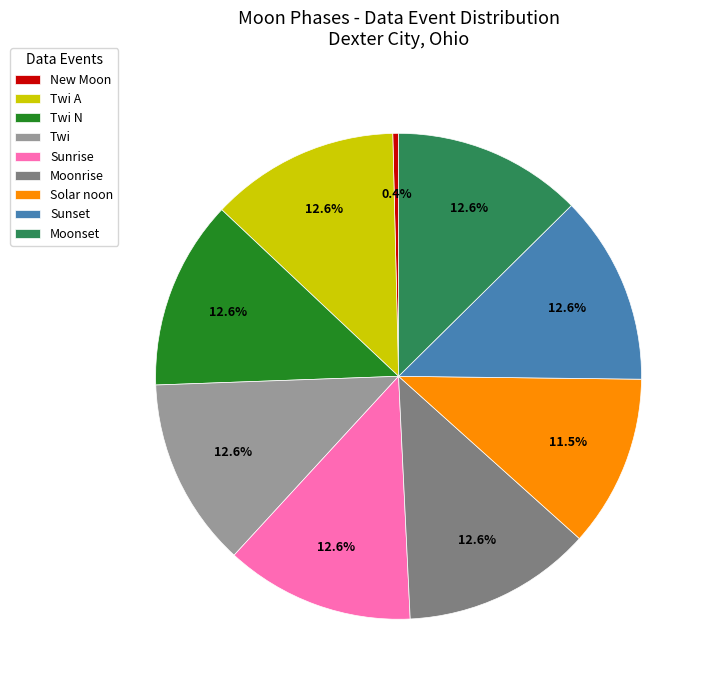

Approximately how many times larger is the value at Moonset compared to Twi N?

1.0